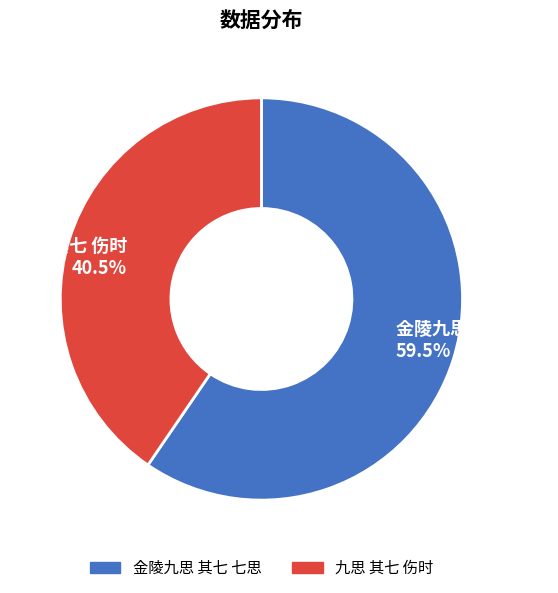

To the nearest percent, what is the difference between the largest and smallest slice percentages?

19%